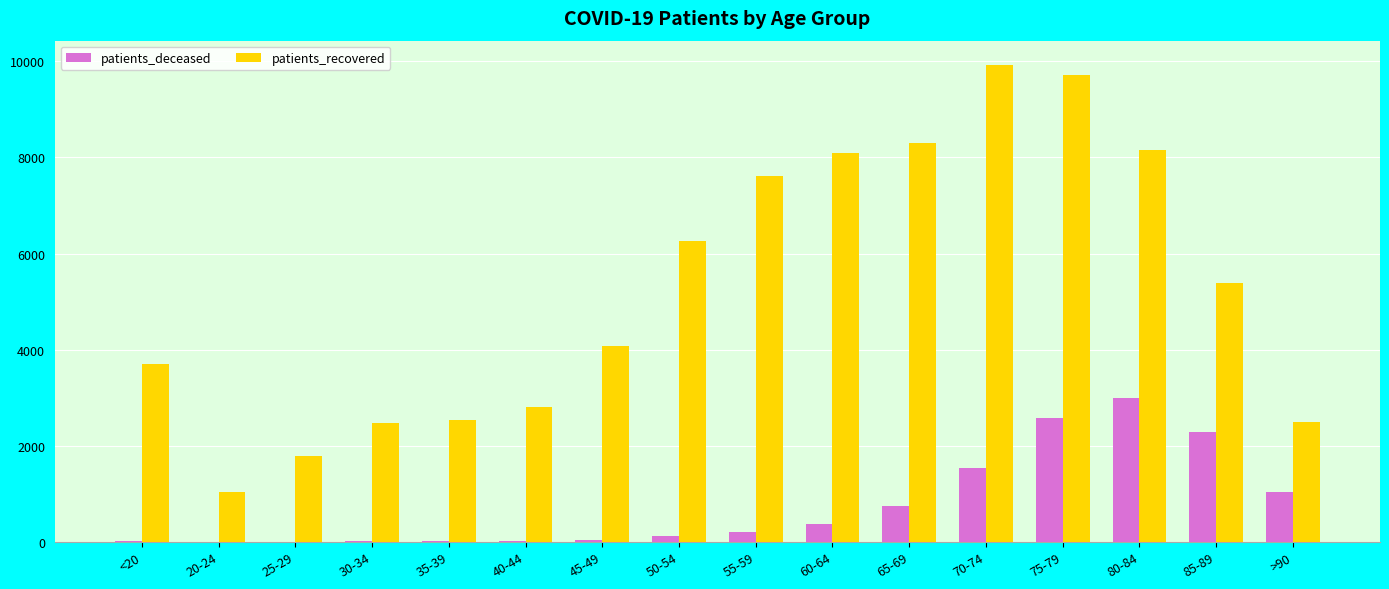

What is the sum of all patients_recovered values?

84374